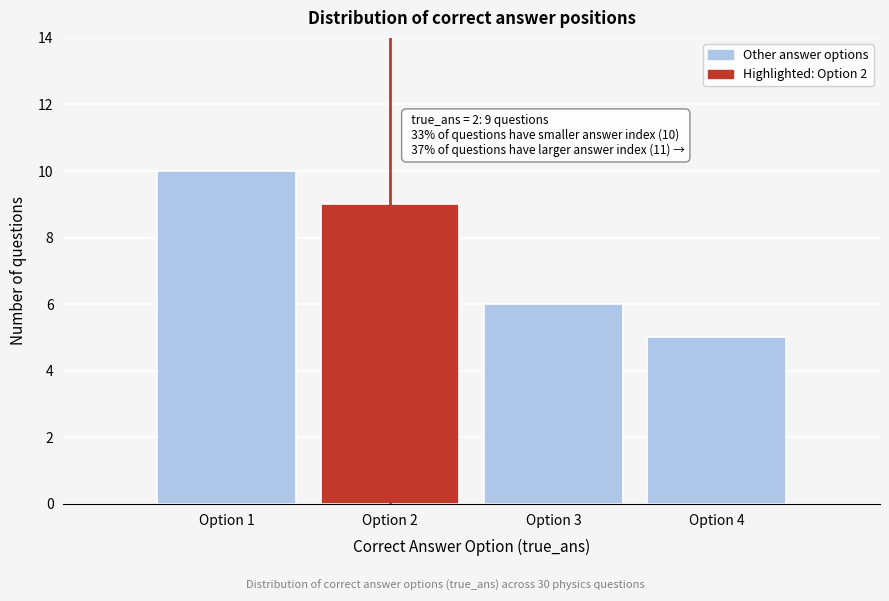

Which range on the x-axis has the tallest bar?

0.5 to 1.5